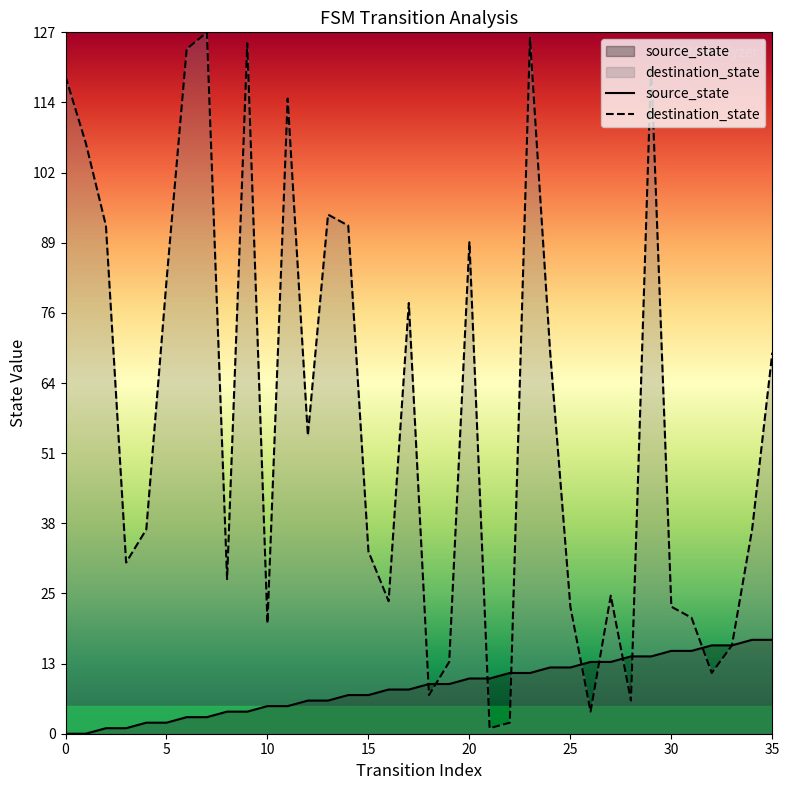

Between which two adjacent categories do source_state and destination_state first intersect?

17 and 18